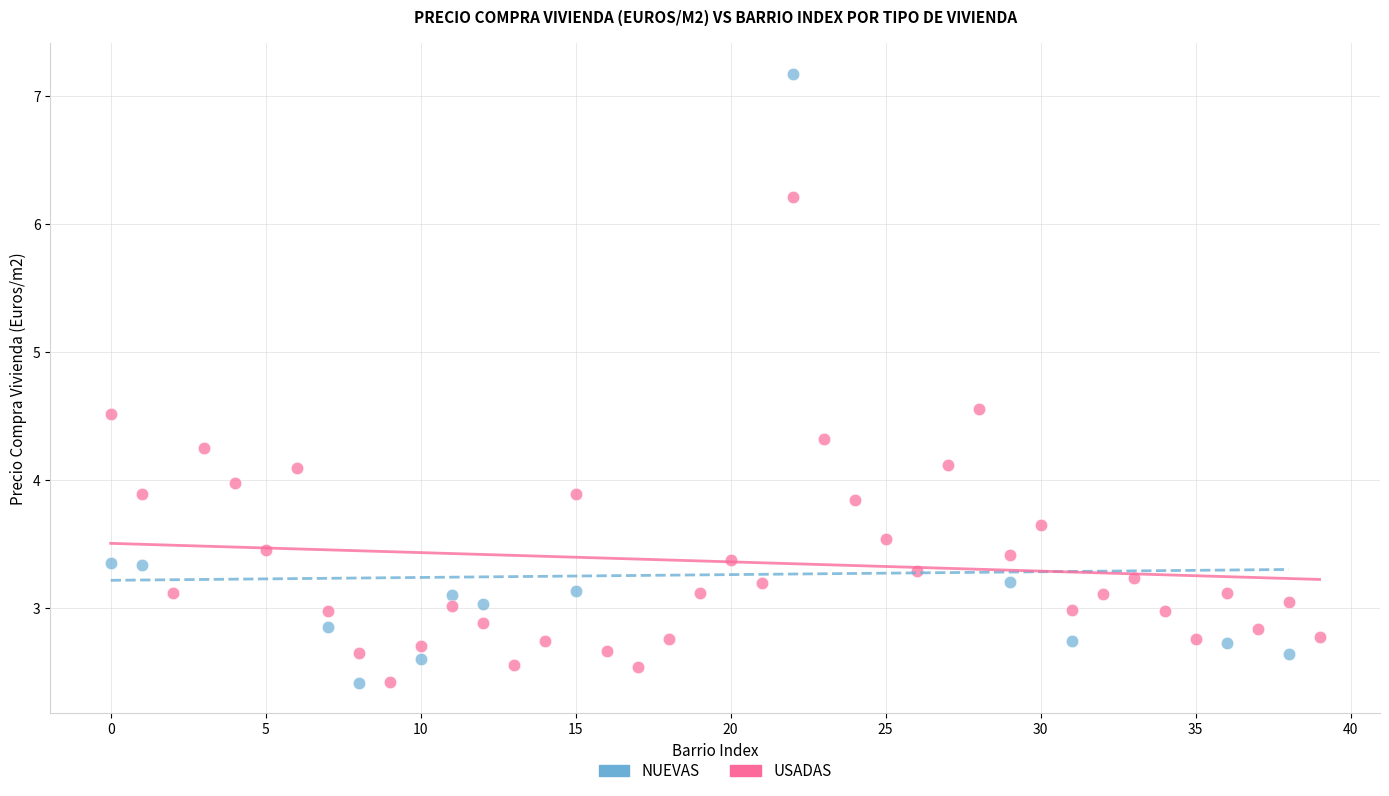

Which series contains the highest Y value?

NUEVAS